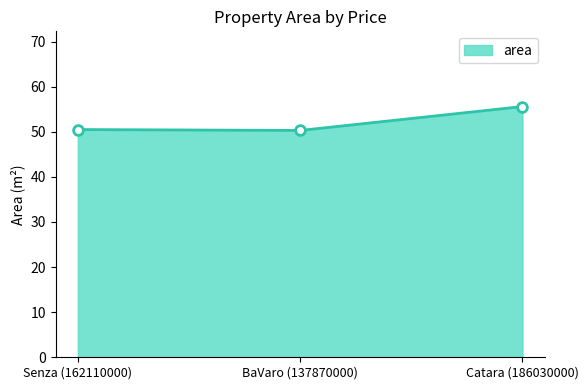

Read the value at BaVaro (137870000).

50.3